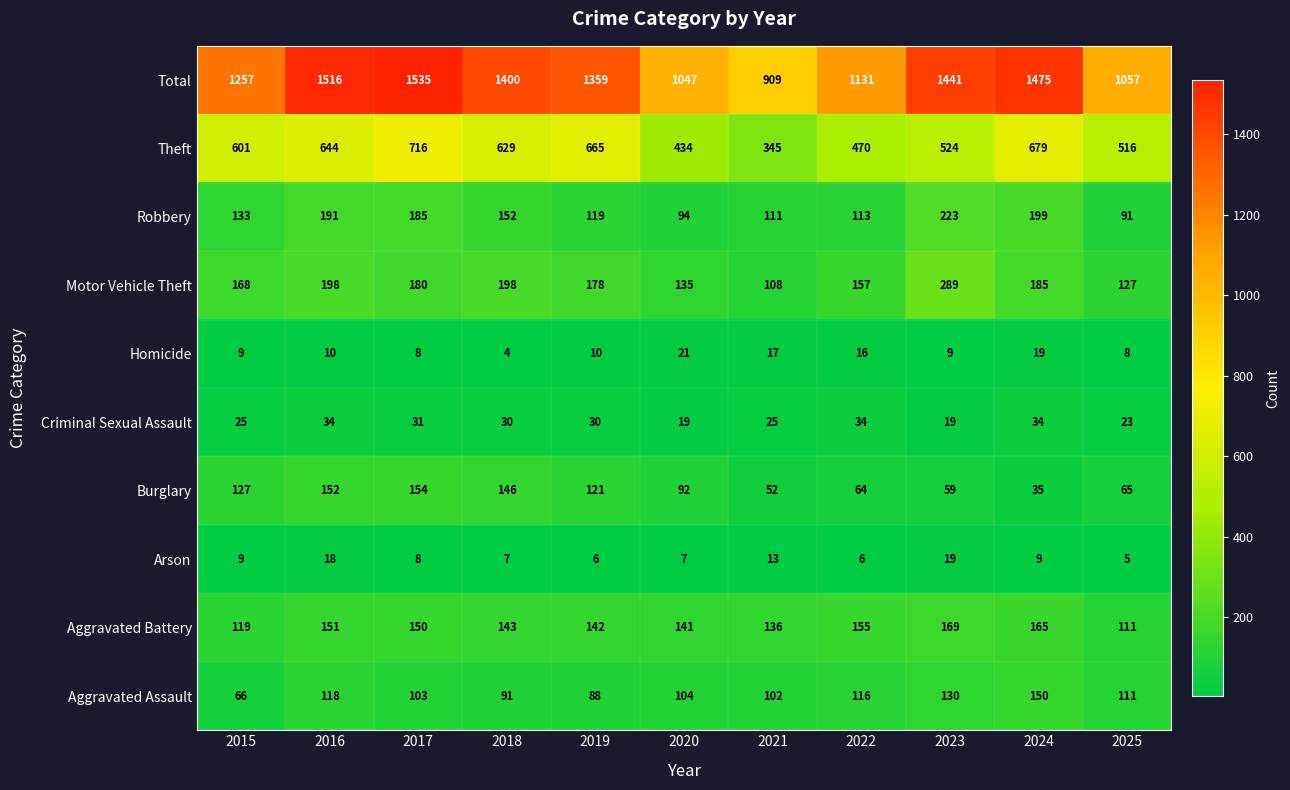

At how many categories does at least one series exceed 804?

11